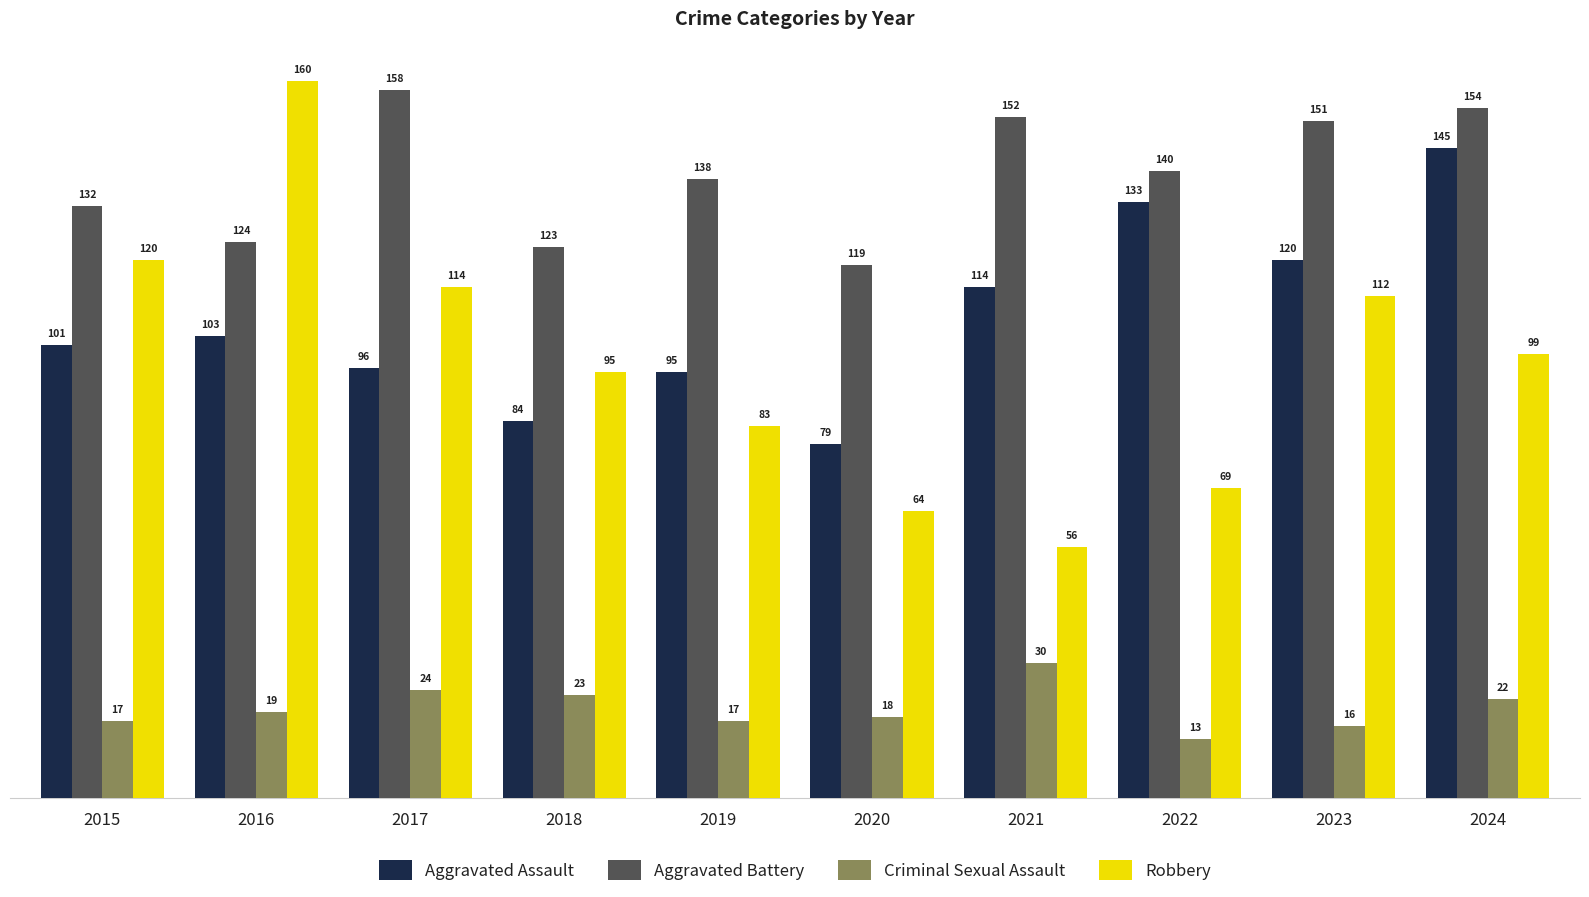

What is the difference between the highest and lowest values at 2021?

122